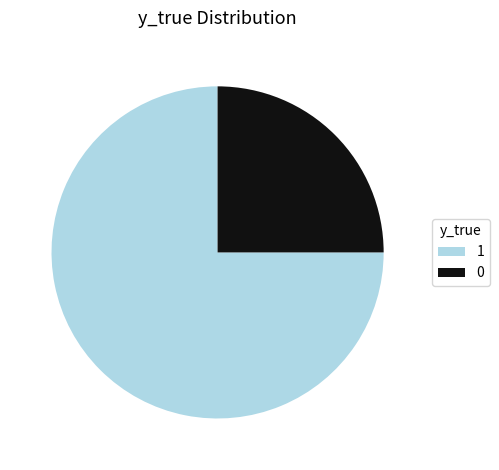

The 0 slice represents 25% of the pie. True or false?

True